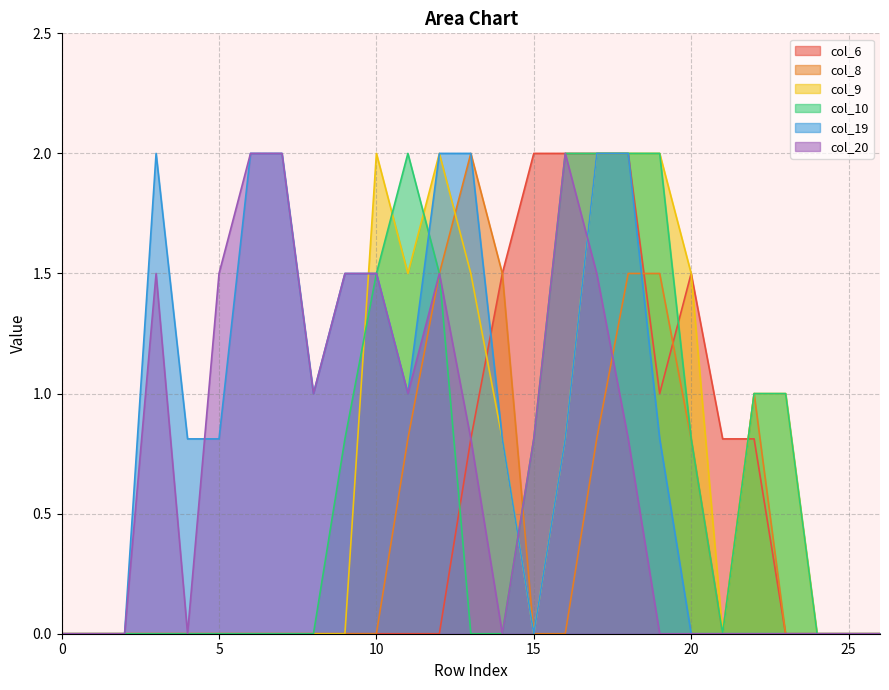

The col_6 series shows 0.8 at 22. True or false?

True